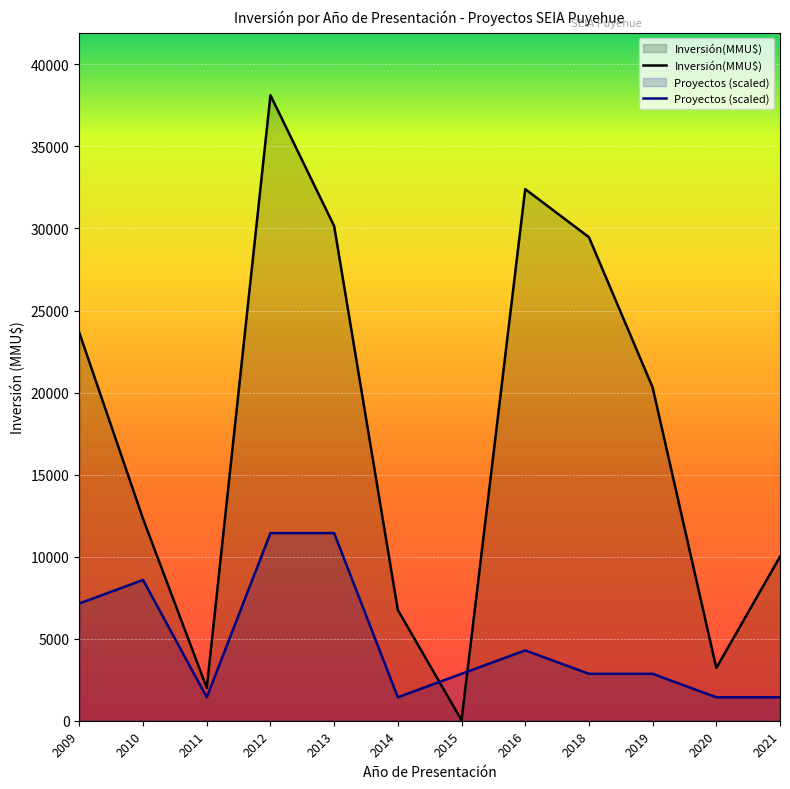

Which series changed the most between 2019 and 2016?

Inversión(MMU$)